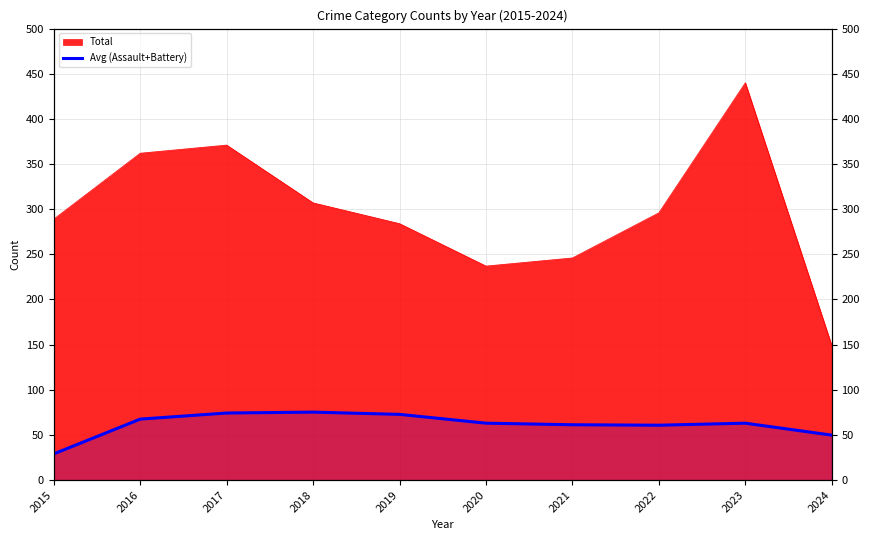

Between 2022 and 2017, which is larger?

2017